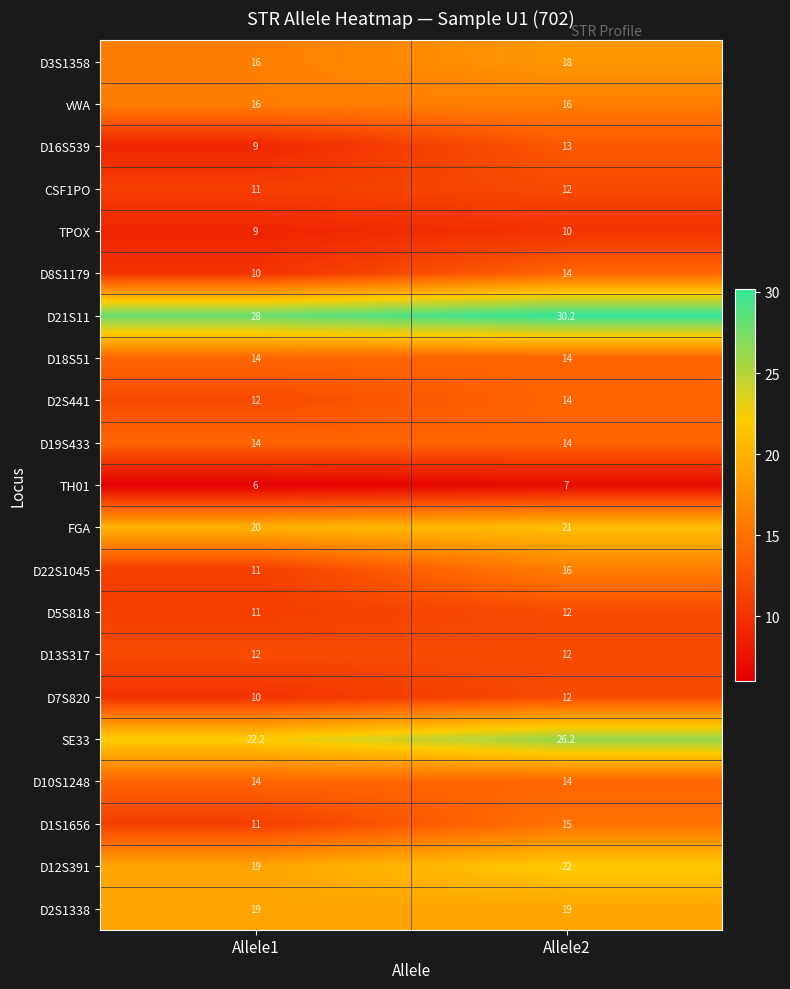

What is the total value across all series at Allele1?

294.2